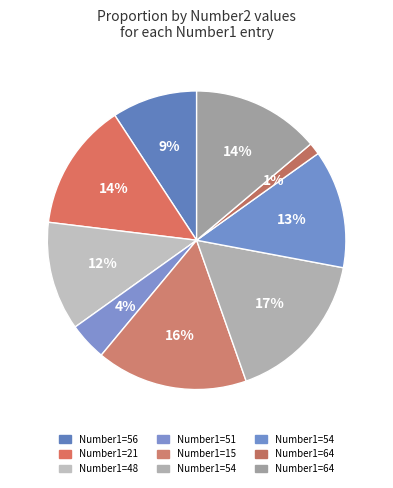

Does any single category account for the majority?

No